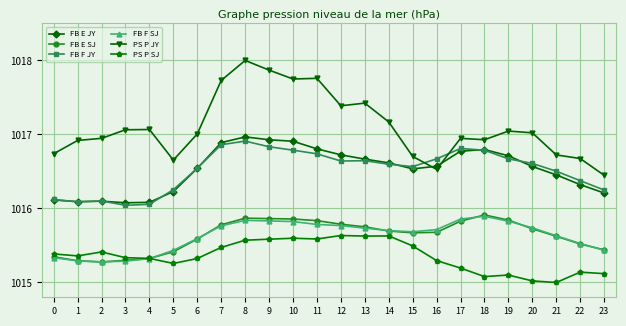

What are all the series names shown in the legend?

FB E JY, FB E SJ, FB F JY, FB F SJ, PS P JY, PS P SJ